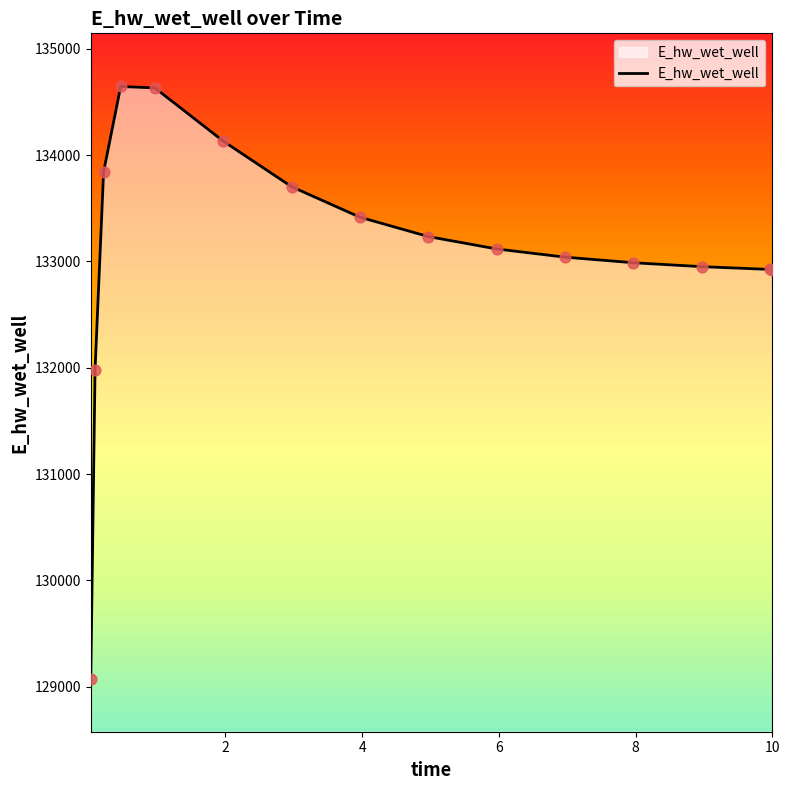

What is the minimum value shown in the chart?

129077.0